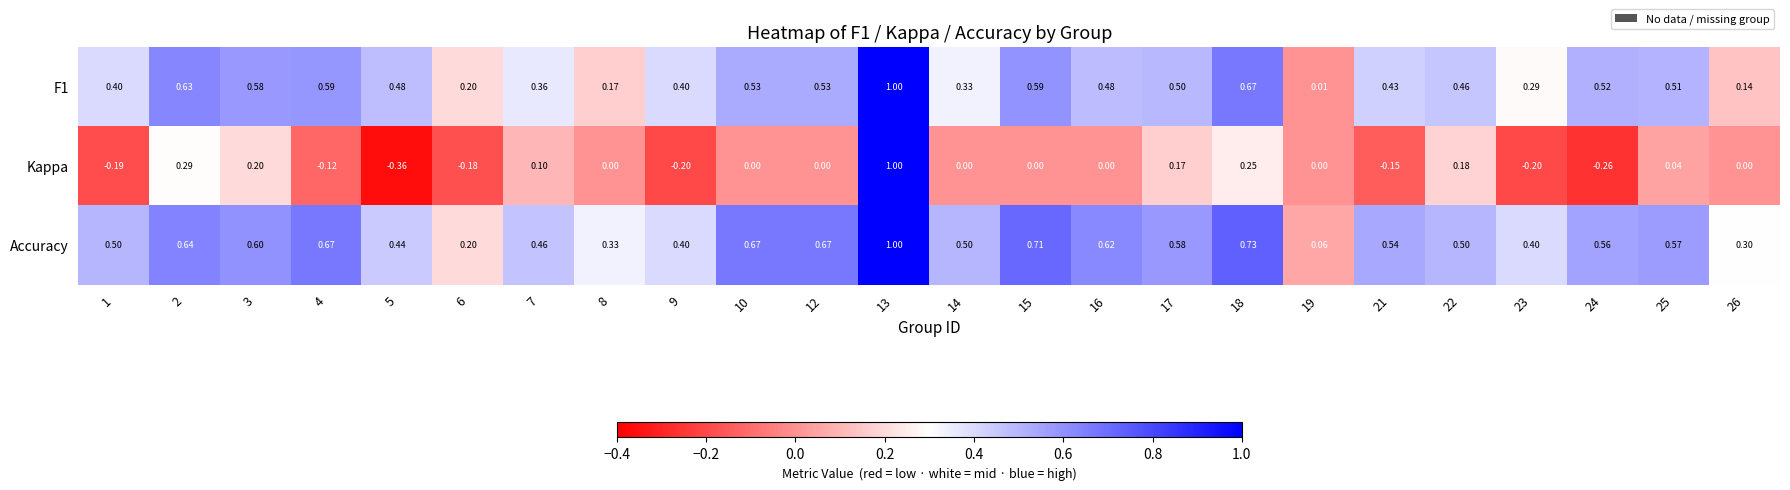

Which series has the largest total across all categories?

Accuracy